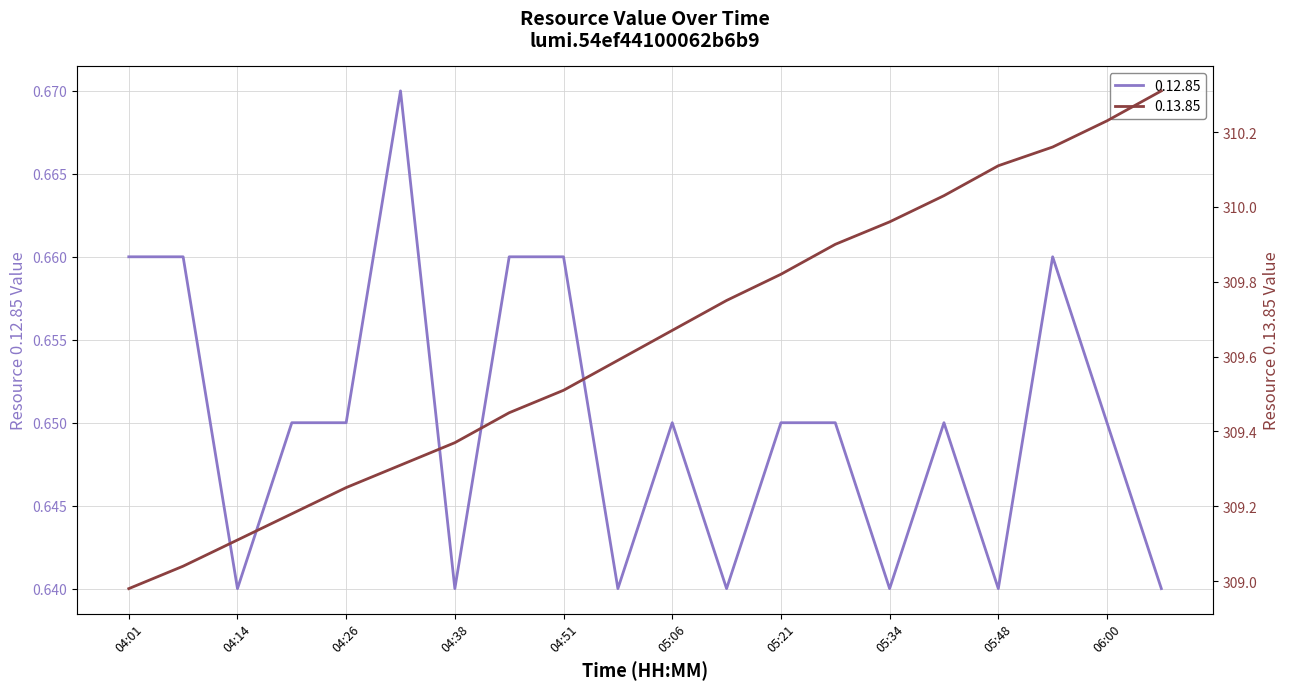

At which label does 0.12.85 reach its peak?

04:32